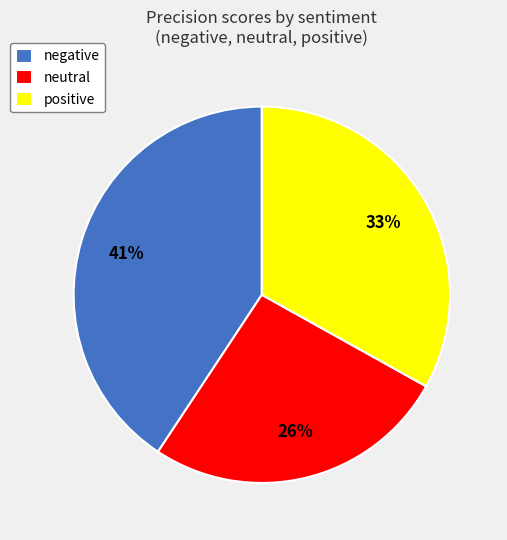

Do negative and neutral together represent more than half of the pie?

Yes